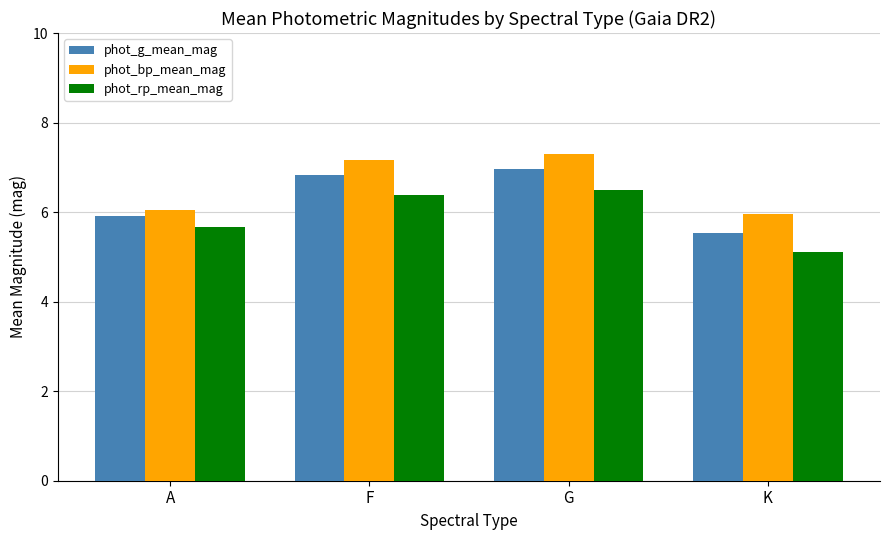

What is the difference between the highest and lowest values at A?

0.4